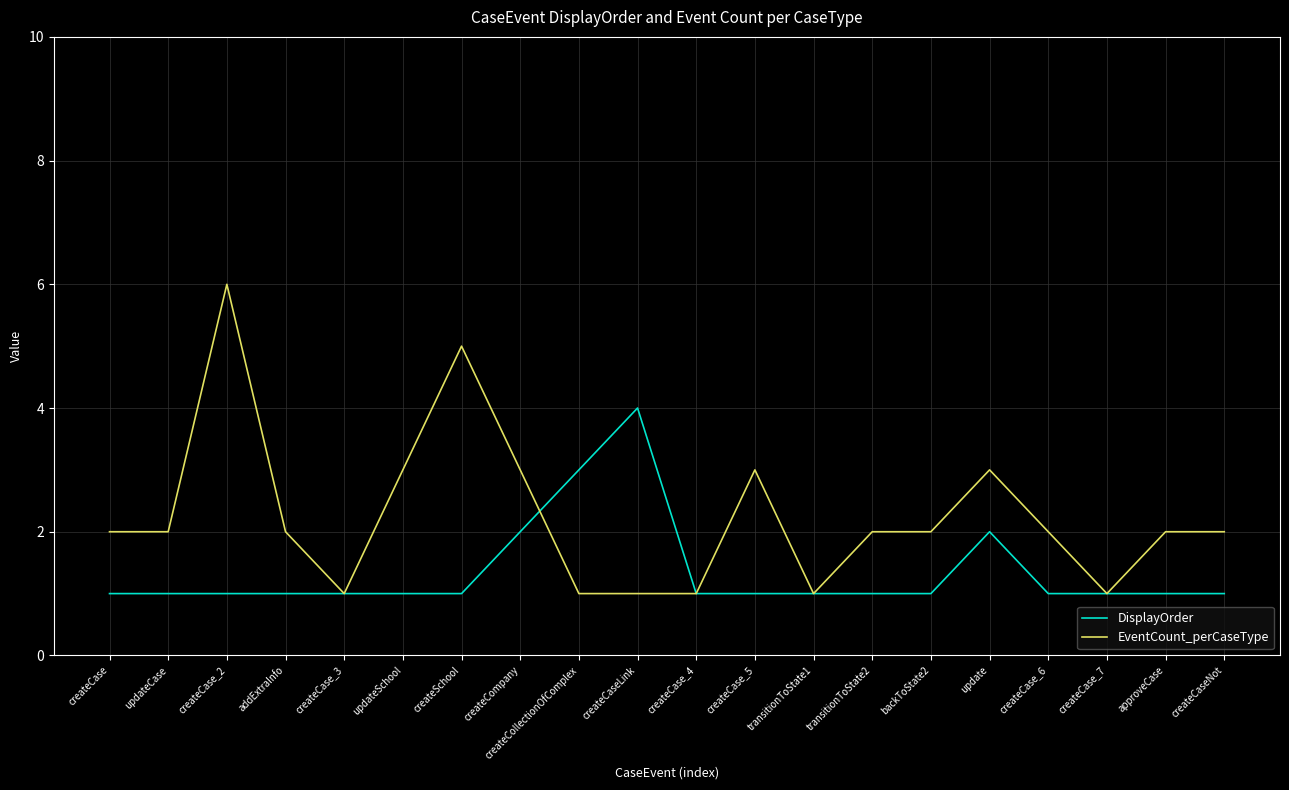

At which category is the sum across all series the highest?

createCase_2